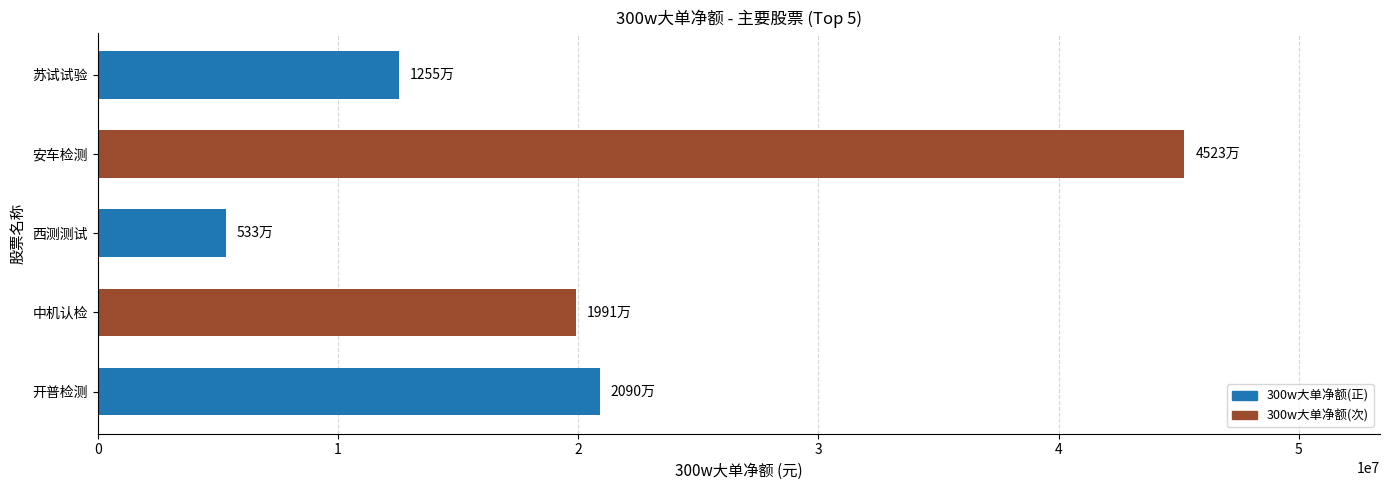

Rank the categories by value from lowest to highest.

西测测试, 苏试试验, 中机认检, 开普检测, 安车检测